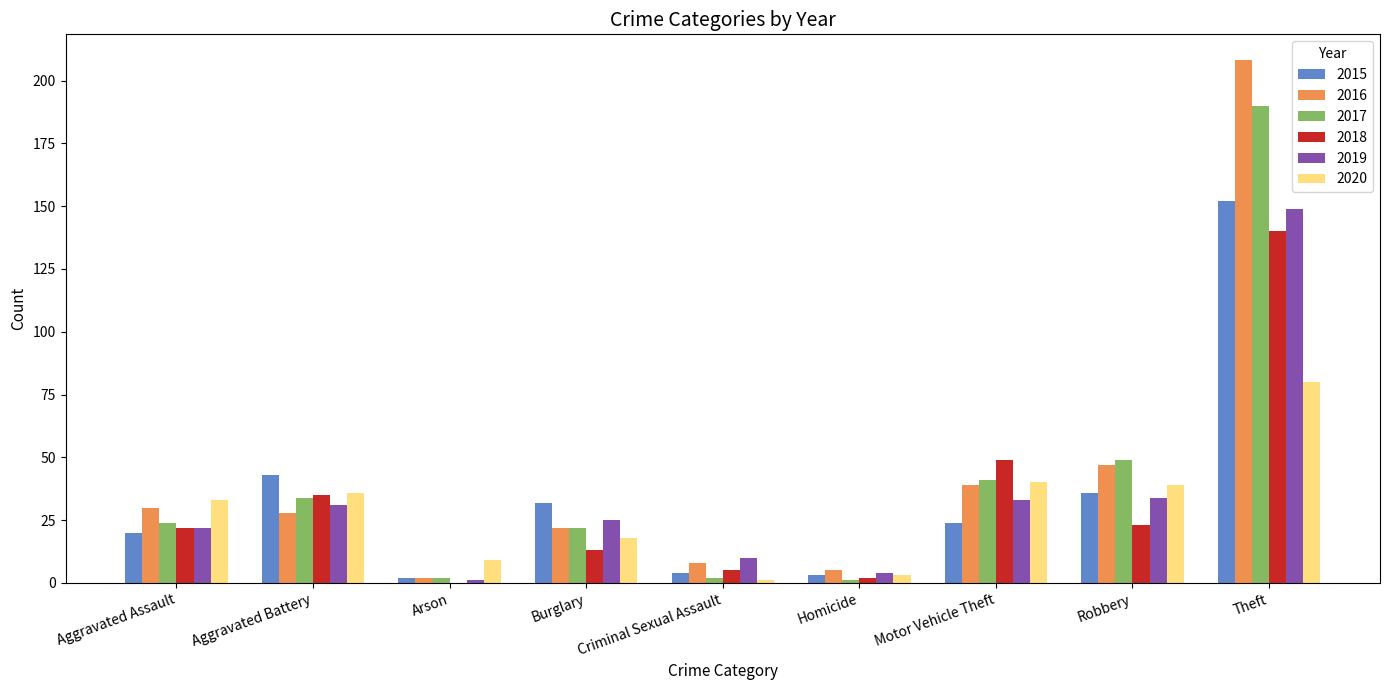

Reading left to right, what are all the values shown in this chart?

2015: Aggravated Assault=20	Aggravated Battery=43	Arson=2	Burglary=32	Criminal Sexual Assault=4	Homicide=3	Motor Vehicle Theft=24	Robbery=36	Theft=152
2016: Aggravated Assault=30	Aggravated Battery=28	Arson=2	Burglary=22	Criminal Sexual Assault=8	Homicide=5	Motor Vehicle Theft=39	Robbery=47	Theft=208
2017: Aggravated Assault=24	Aggravated Battery=34	Arson=2	Burglary=22	Criminal Sexual Assault=2	Homicide=1	Motor Vehicle Theft=41	Robbery=49	Theft=190
2018: Aggravated Assault=22	Aggravated Battery=35	Arson=0	Burglary=13	Criminal Sexual Assault=5	Homicide=2	Motor Vehicle Theft=49	Robbery=23	Theft=140
2019: Aggravated Assault=22	Aggravated Battery=31	Arson=1	Burglary=25	Criminal Sexual Assault=10	Homicide=4	Motor Vehicle Theft=33	Robbery=34	Theft=149
2020: Aggravated Assault=33	Aggravated Battery=36	Arson=9	Burglary=18	Criminal Sexual Assault=1	Homicide=3	Motor Vehicle Theft=40	Robbery=39	Theft=80